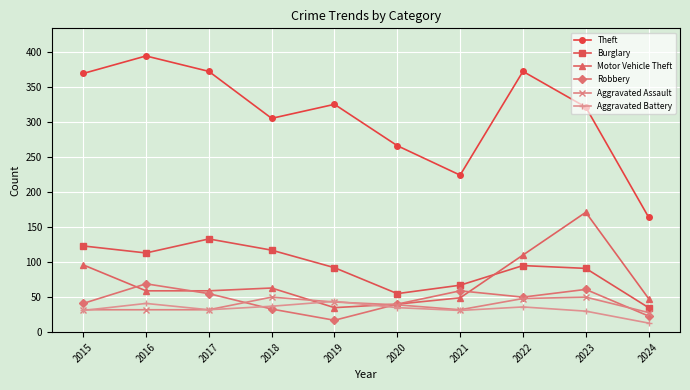

How many interior local peaks does the Motor Vehicle Theft series have?

2